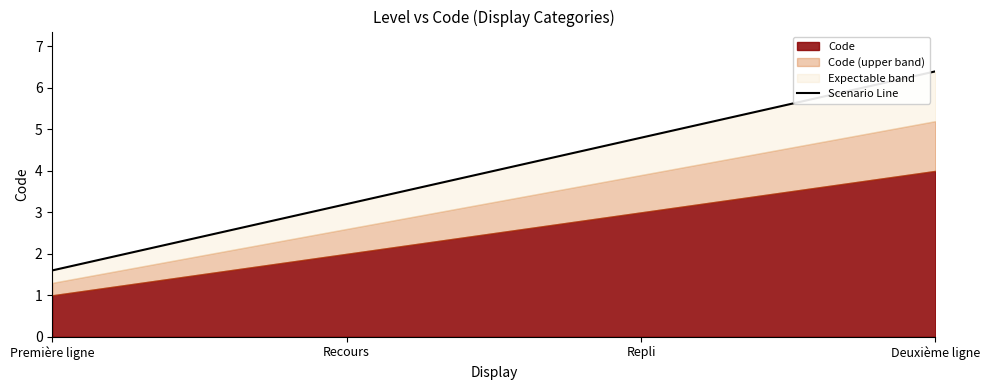

True or false: there are more than 1 points higher than both neighbors.

False